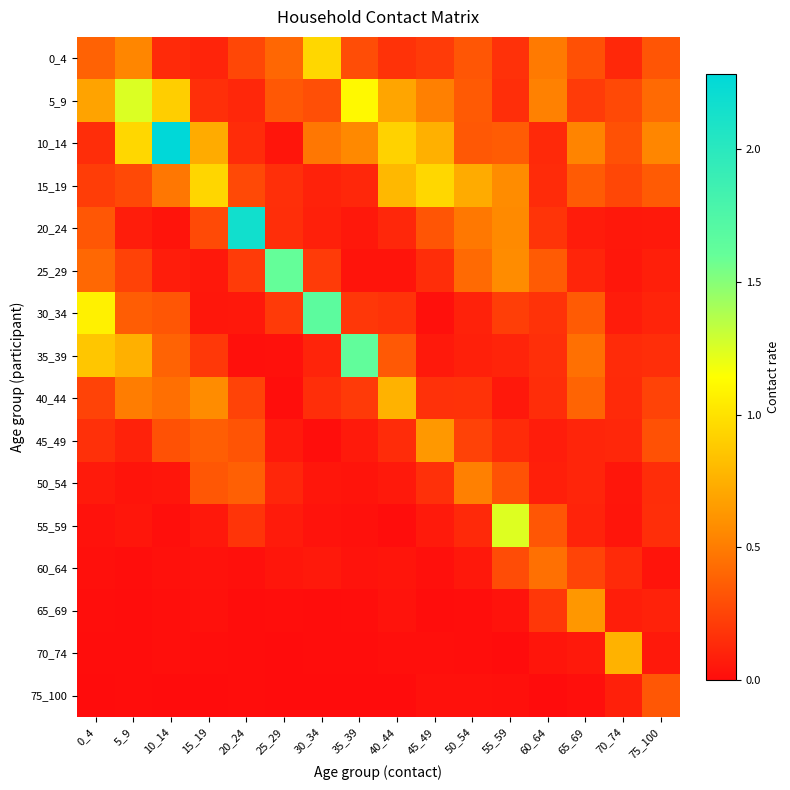

At which category does the chart reach its peak across all series?

10_14